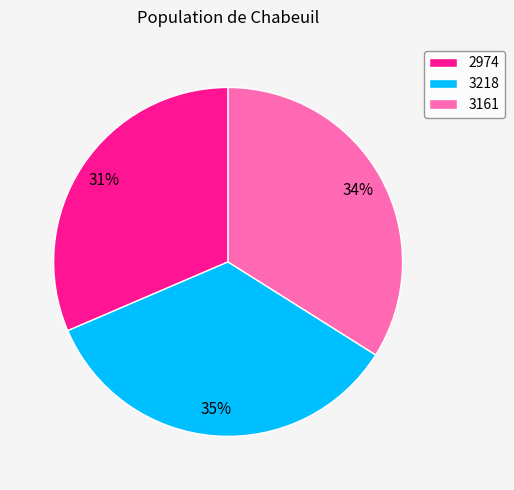

Between 3161 and 2974, which is larger?

3161